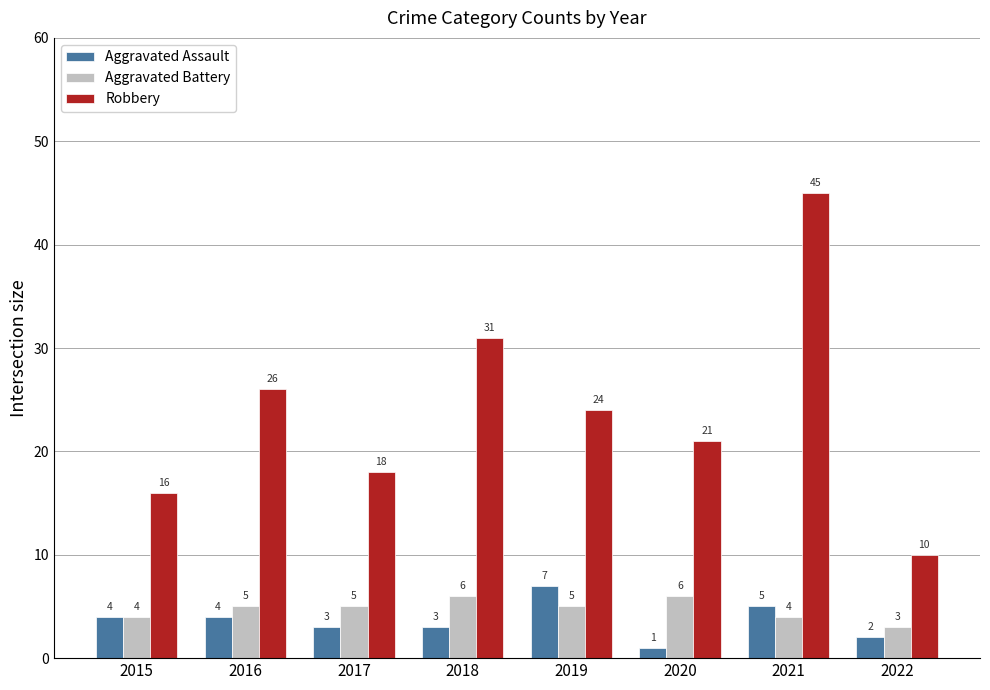

What are all the series names shown in the legend?

Aggravated Assault, Aggravated Battery, Robbery